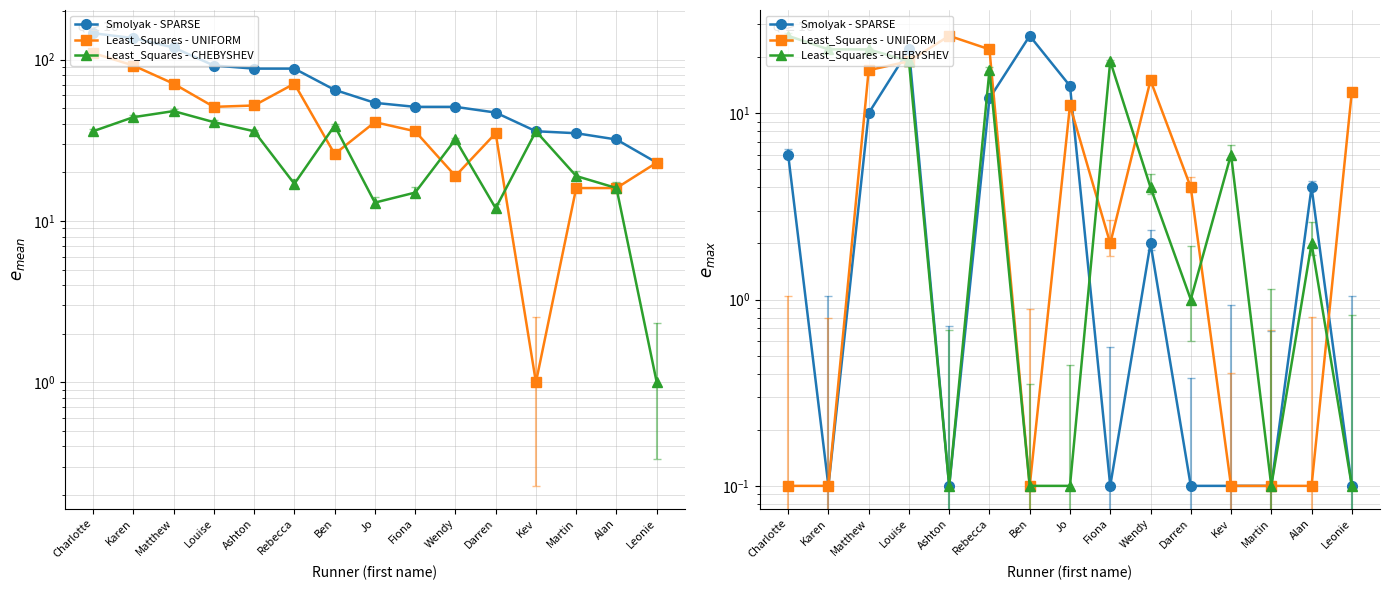

Is the value of Least_Squares - UNIFORM at Karen greater than the value of Least_Squares - CHEBYSHEV at Kev?

No